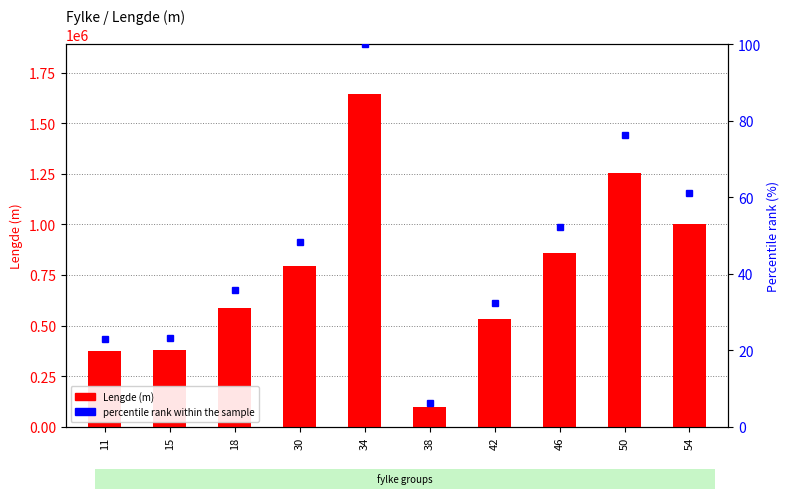

How many data points in Lengde (m) are above 792631?

4